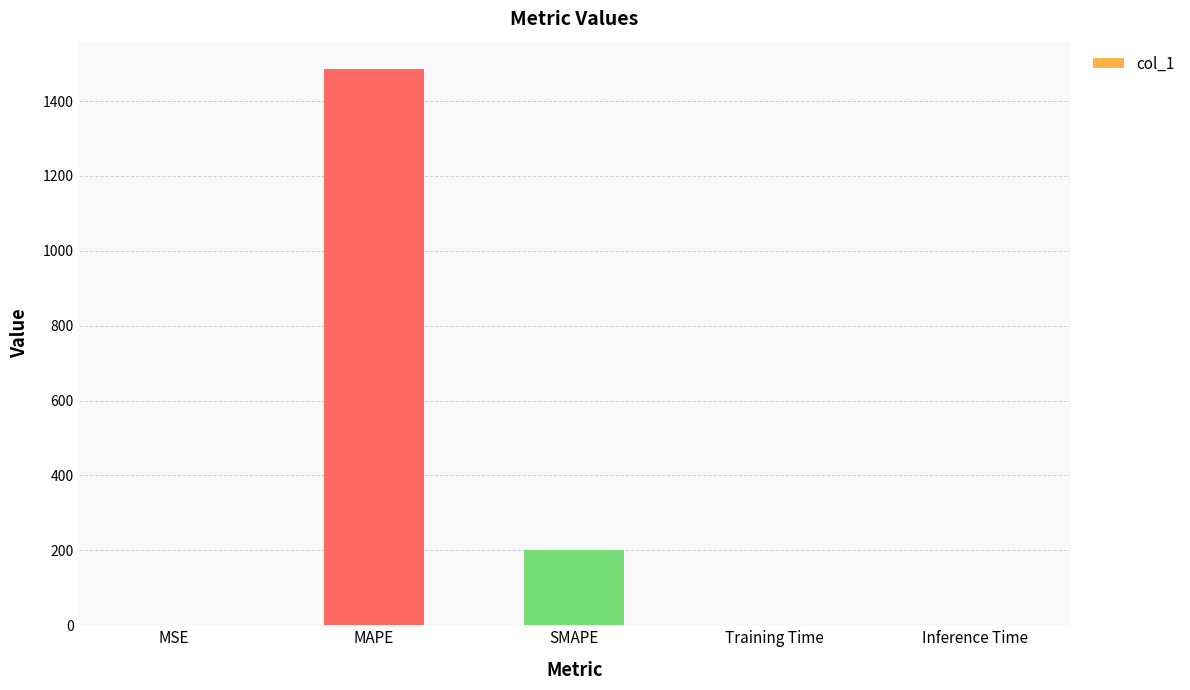

How many distinct data groups are displayed?

1